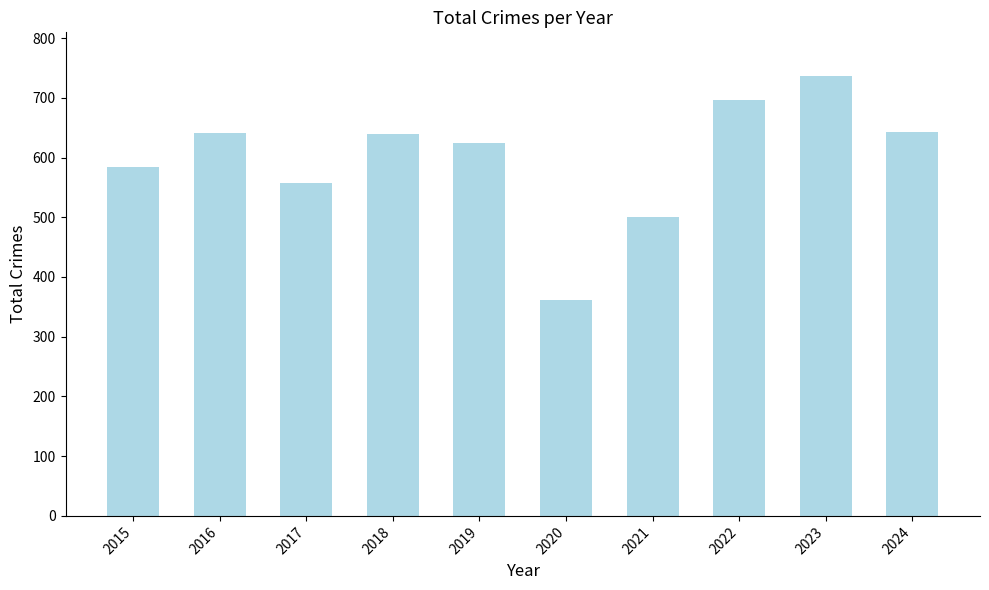

Where does the data first go above 639?

2016